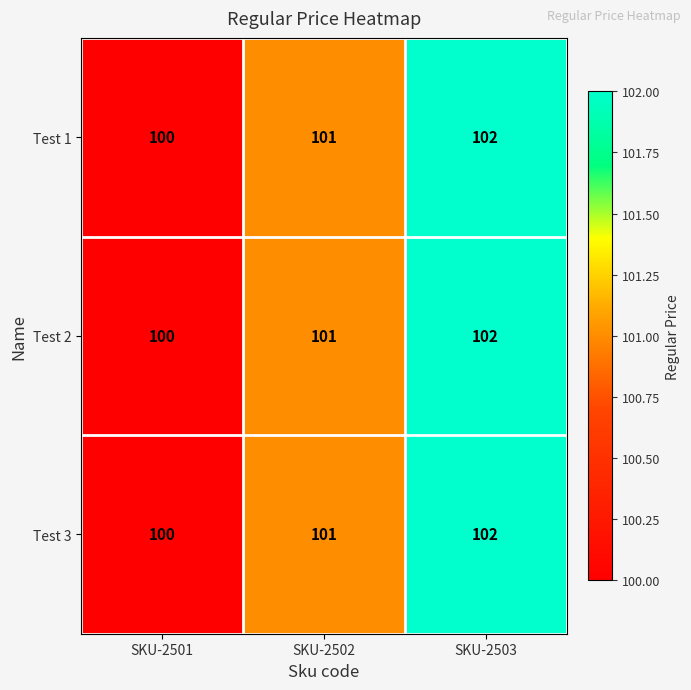

Reading left to right, extract all data points from this chart.

Test 1: 100	101	102
Test 2: 100	101	102
Test 3: 100	101	102